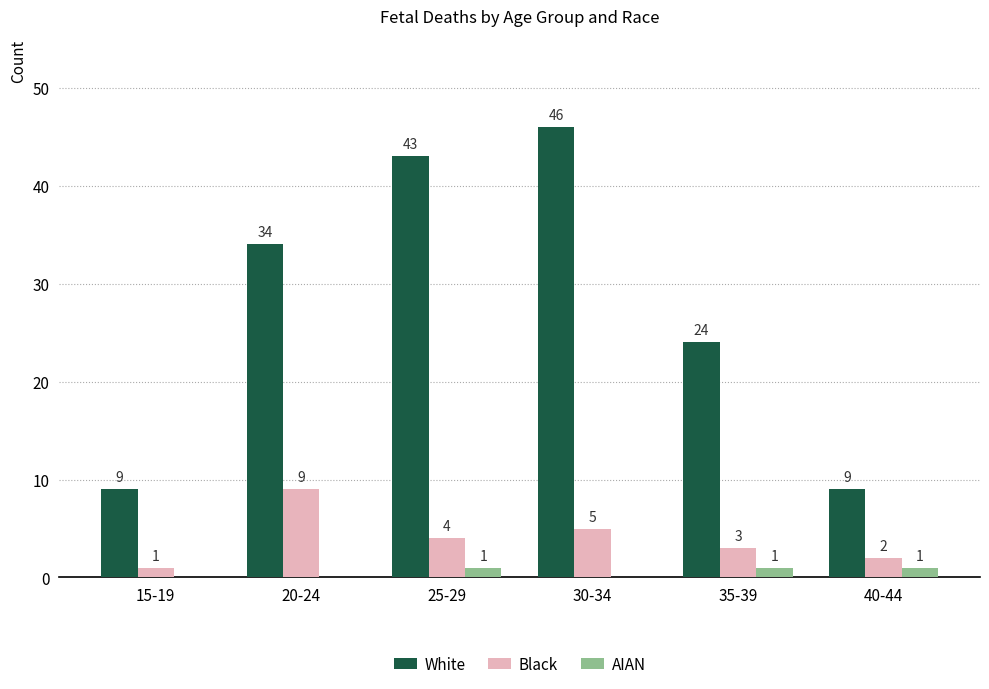

At which label does White reach its peak?

30-34